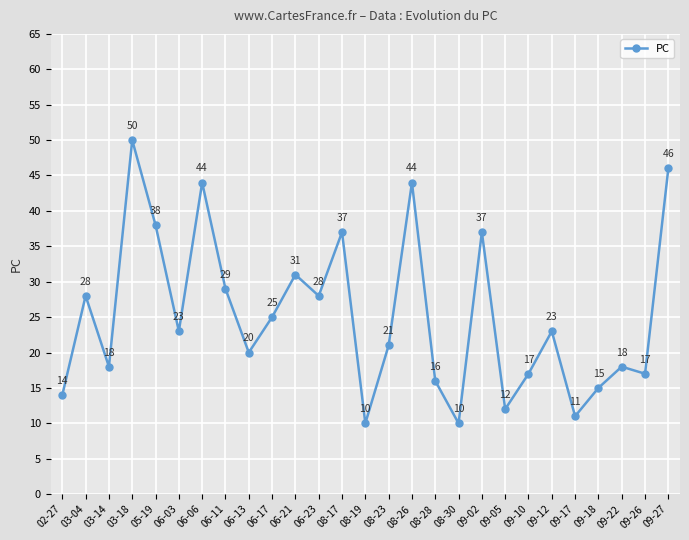

Reading left to right, list all the values displayed in this chart.

14	28	18	50	38	23	44	29	20	25	31	28	37	10	21	44	16	10	37	12	17	23	11	15	18	17	46